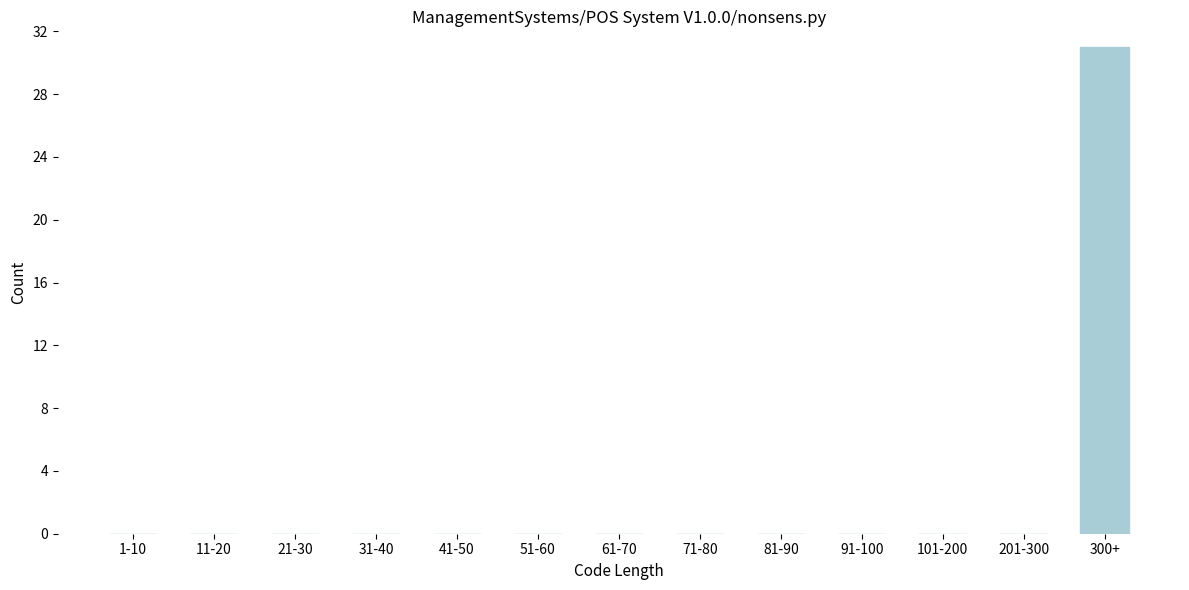

Reading right to left, transcribe all the data shown in this chart.

300+=31	201-300=0	101-200=0	91-100=0	81-90=0	71-80=0	61-70=0	51-60=0	41-50=0	31-40=0	21-30=0	11-20=0	1-10=0